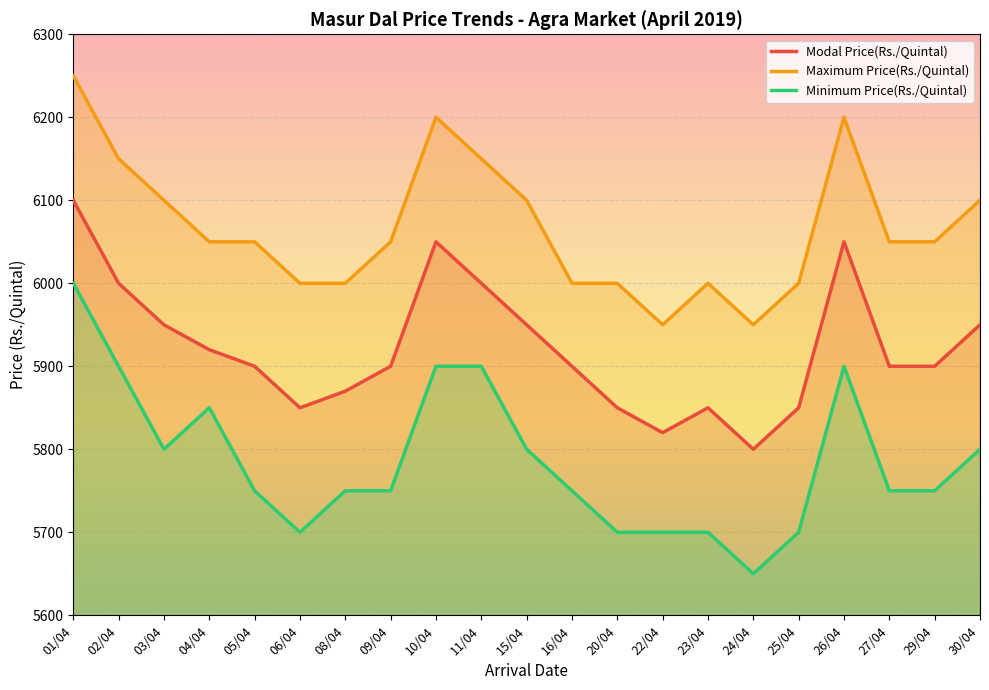

Between 09/04 and 26/04, which is larger?

26/04